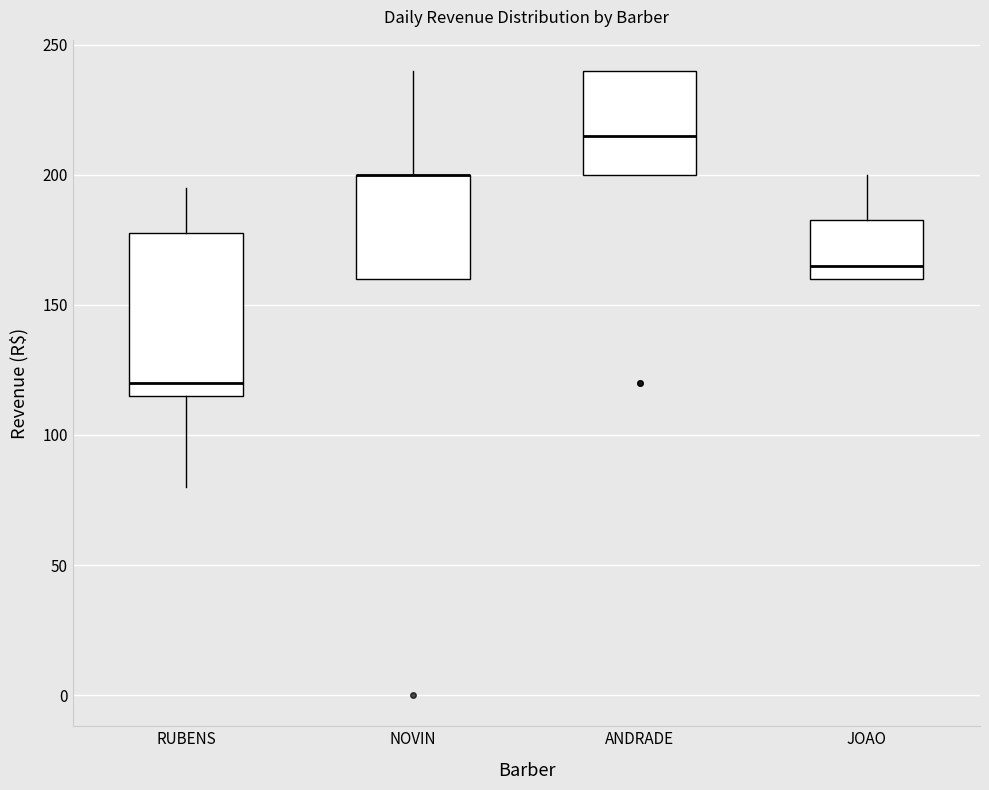

Where does the median line of the box for ANDRADE sit on the y-axis? The values are not printed on the chart, so give them approximately, as read against the axis.

215